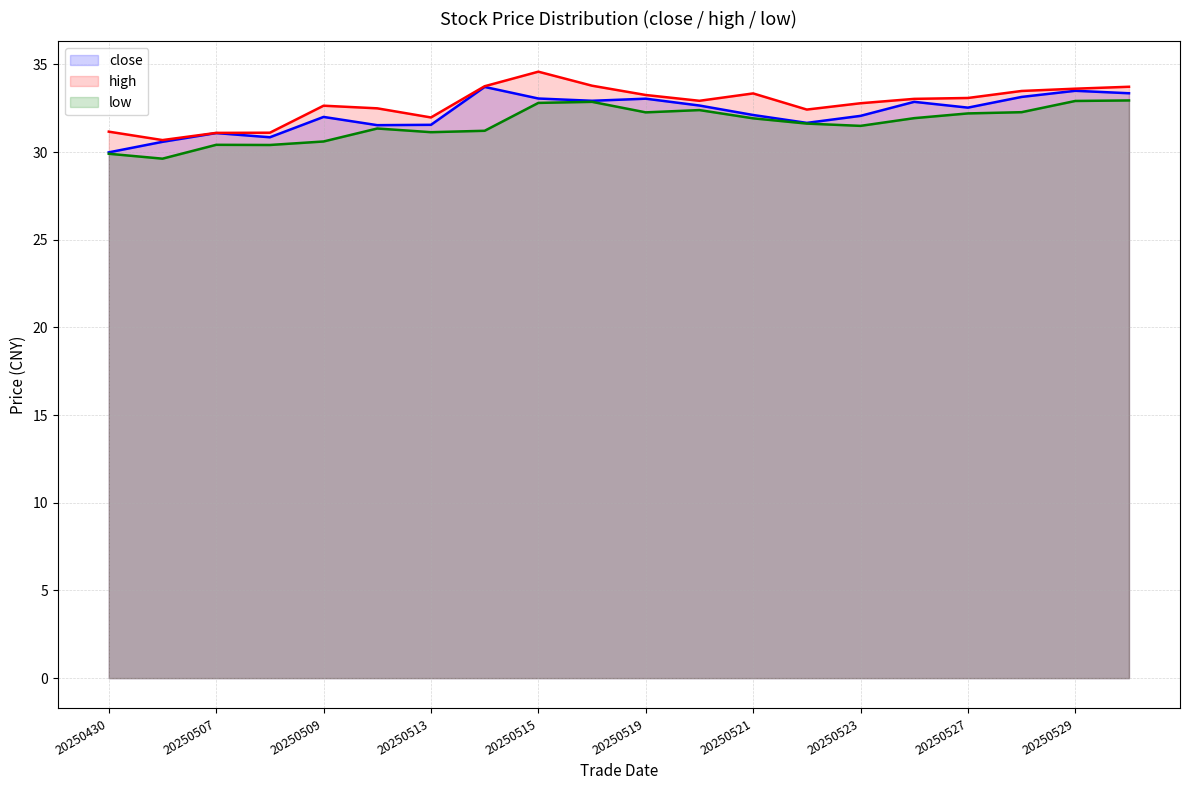

List the labels in order of high value, largest first.

20250515, 20250516, 20250514, 20250530, 20250529, 20250528, 20250521, 20250519, 20250527, 20250526, 20250520, 20250523, 20250509, 20250512, 20250522, 20250513, 20250430, 20250508, 20250507, 20250506